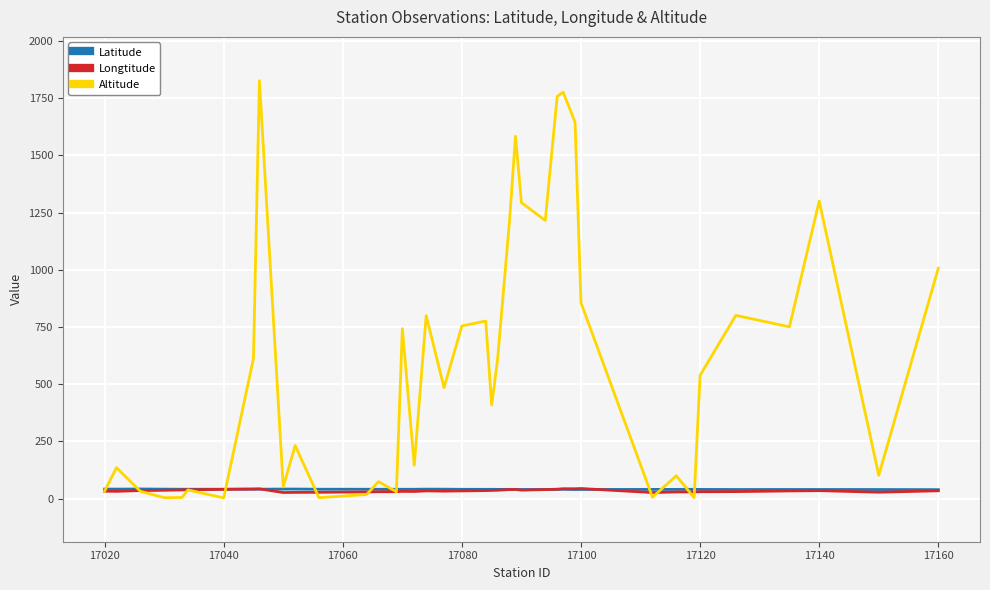

The Latitude series shows 41.0 at 17040. True or false?

True